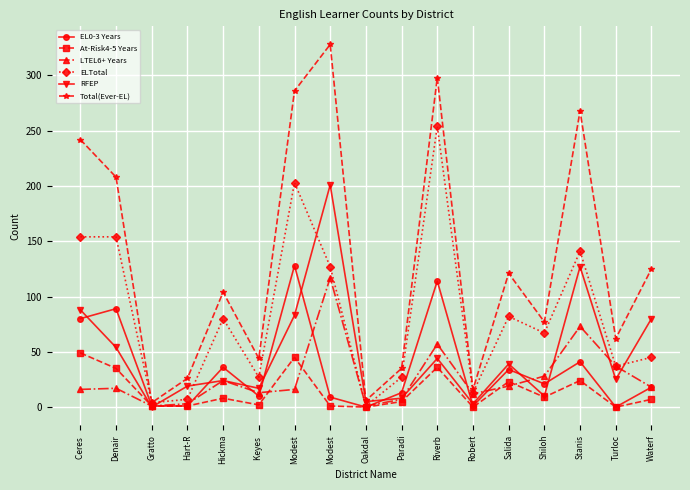

What is the sum of the At-Risk4-5 Years values at Keyes  and Turloc?

2